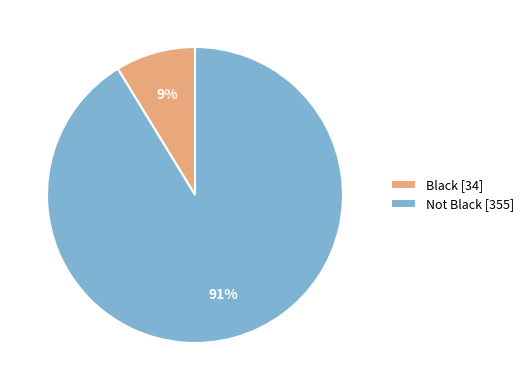

What is the largest slice in the pie chart?

Not Black